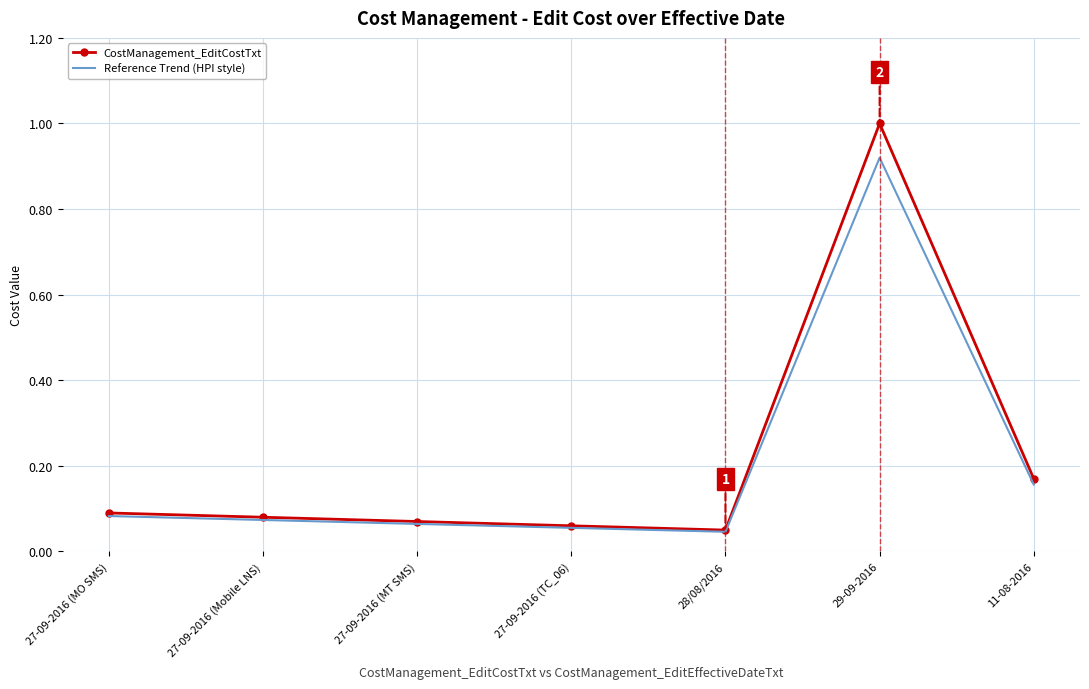

Is it true that Reference Trend (HPI style) equals 0.0 at 27-09-2016 (TC_06)?

False